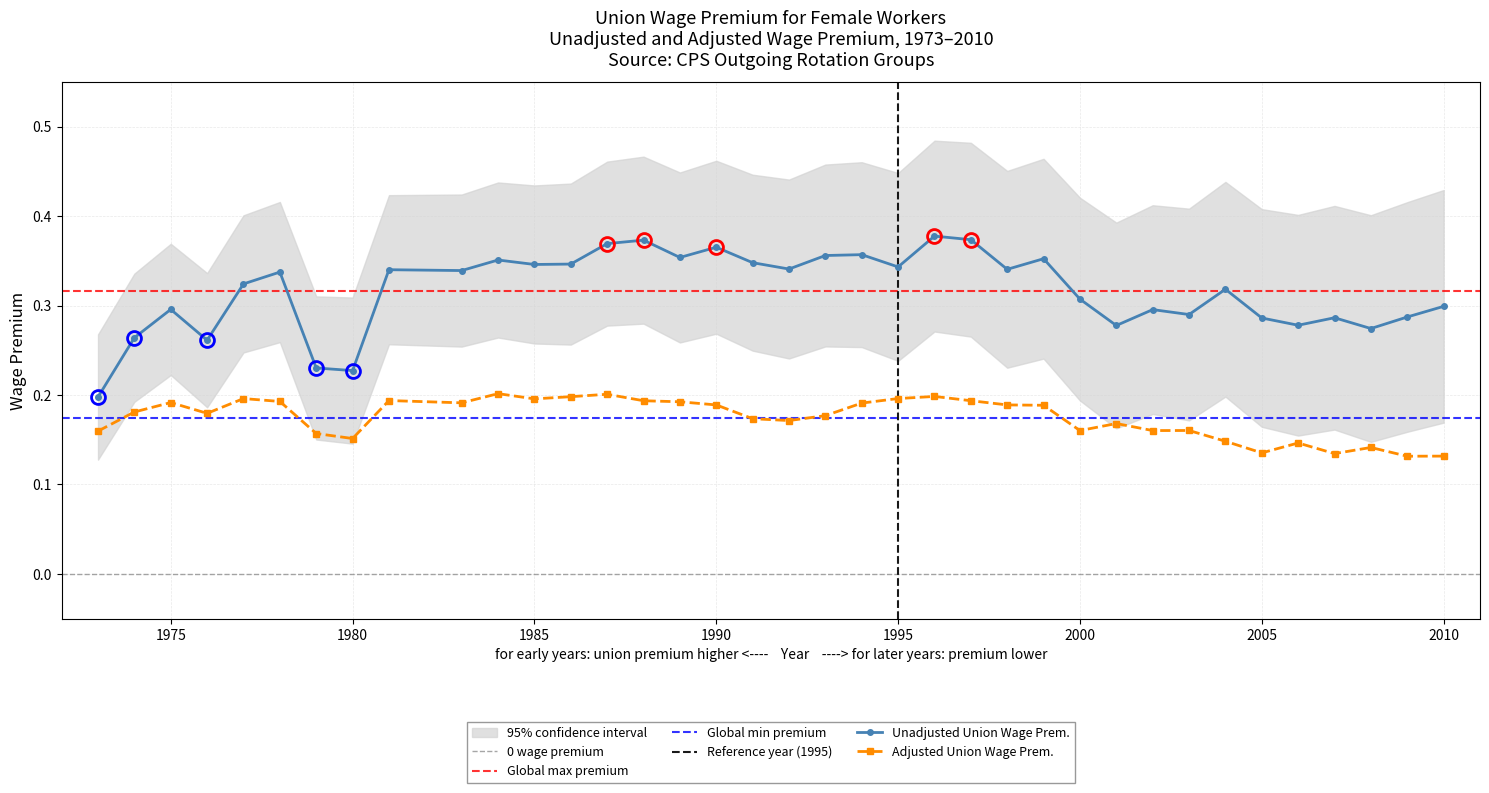

Count the Adjusted Union Wage Prem. values in the range 0 to 1.

37